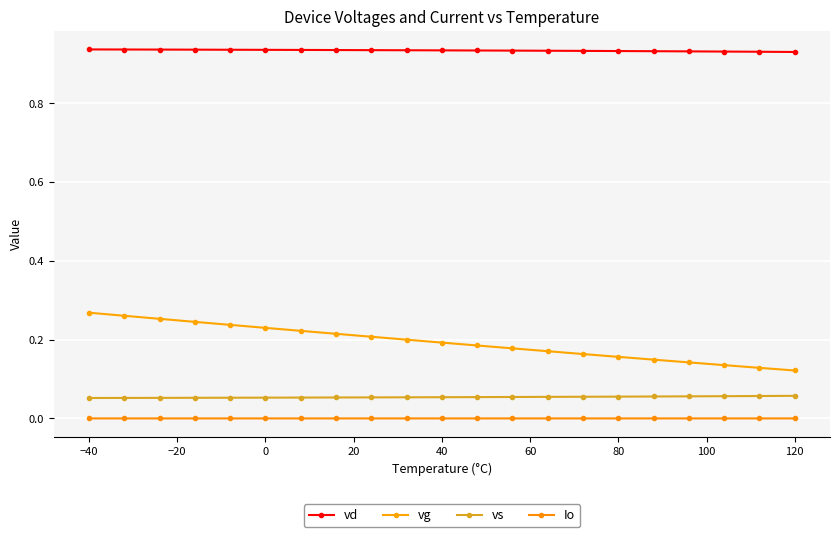

True or false: vd has more than 1 interior local peaks.

False